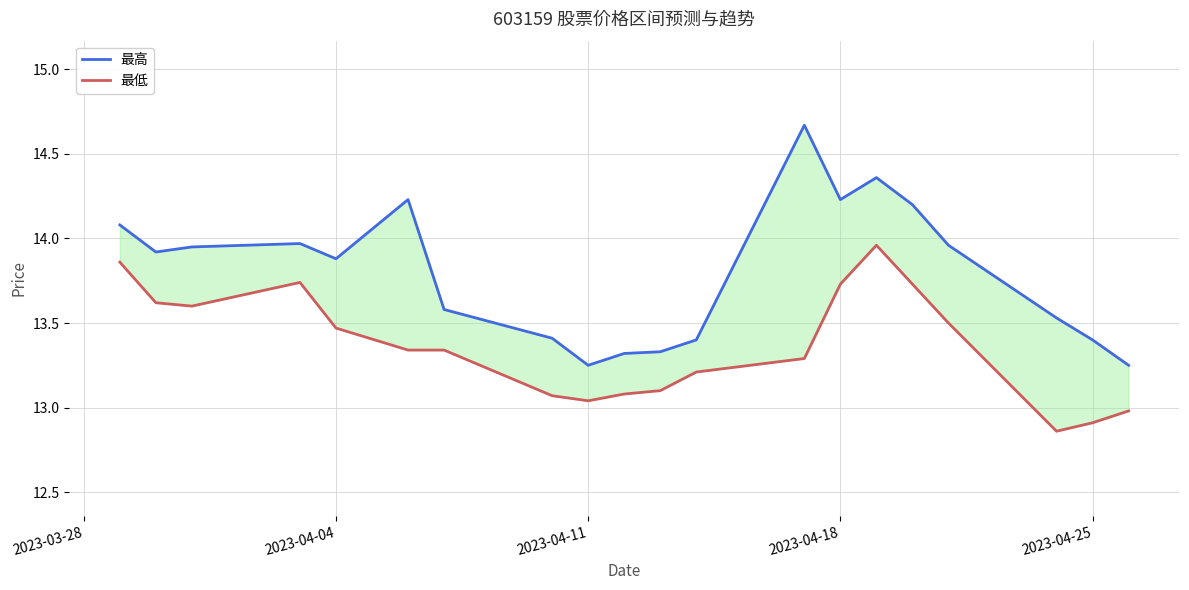

Reading left to right, list all the values displayed in this chart.

最高: 14.1	13.9	13.9	14.0	13.9	14.2	13.6	13.4	13.2	13.3	13.3	13.4	14.7	14.2	14.4	14.2	14.0	13.5	13.4	13.2
最低: 13.9	13.6	13.6	13.7	13.5	13.3	13.3	13.1	13.0	13.1	13.1	13.2	13.3	13.7	14.0	13.7	13.5	12.9	12.9	13.0